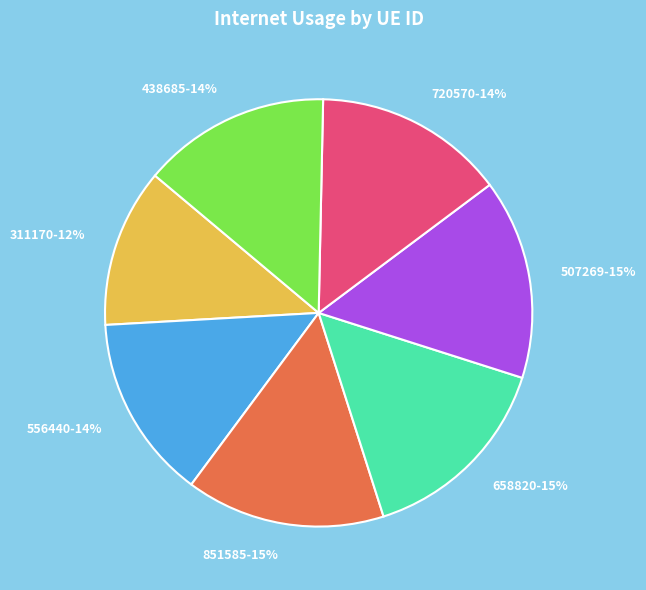

Count the number of slices in the pie.

7